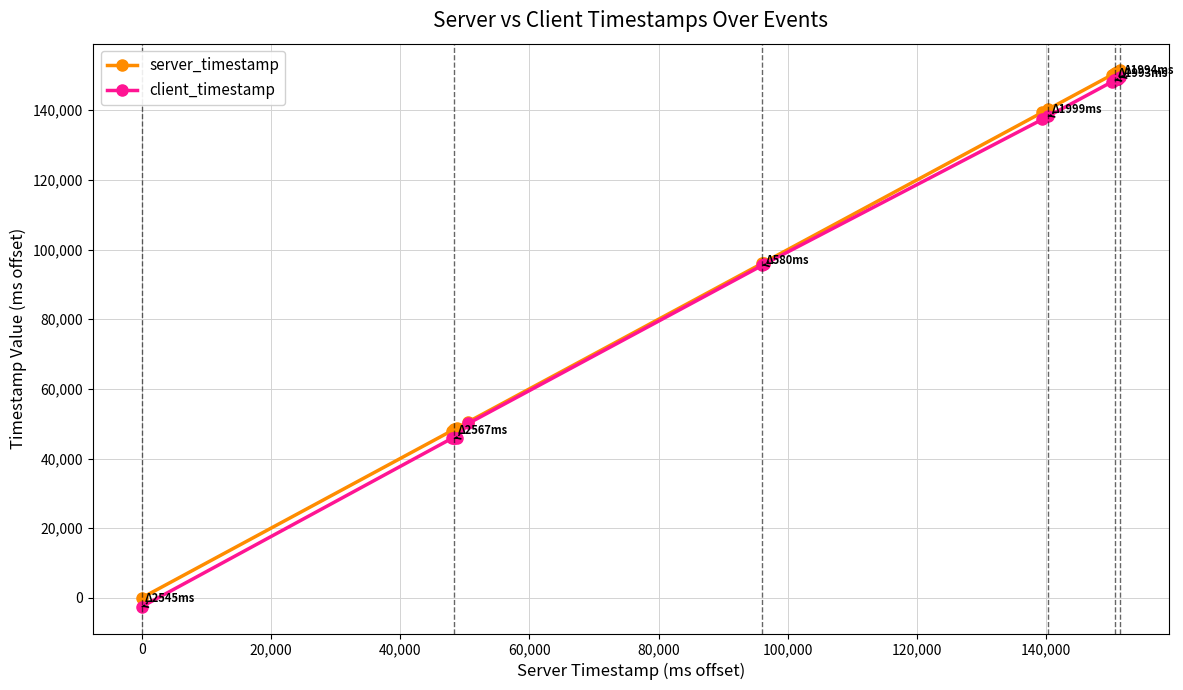

Is this an area chart (filled region under the line)?

No